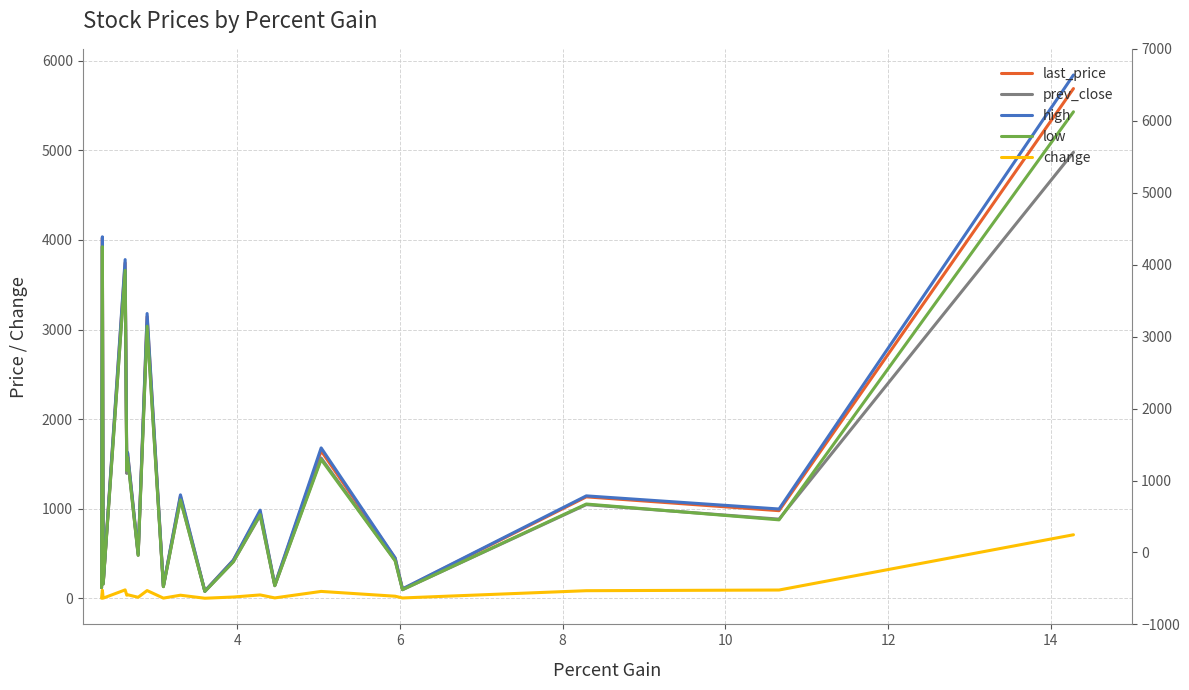

True or false: change and low intersect in this chart.

False